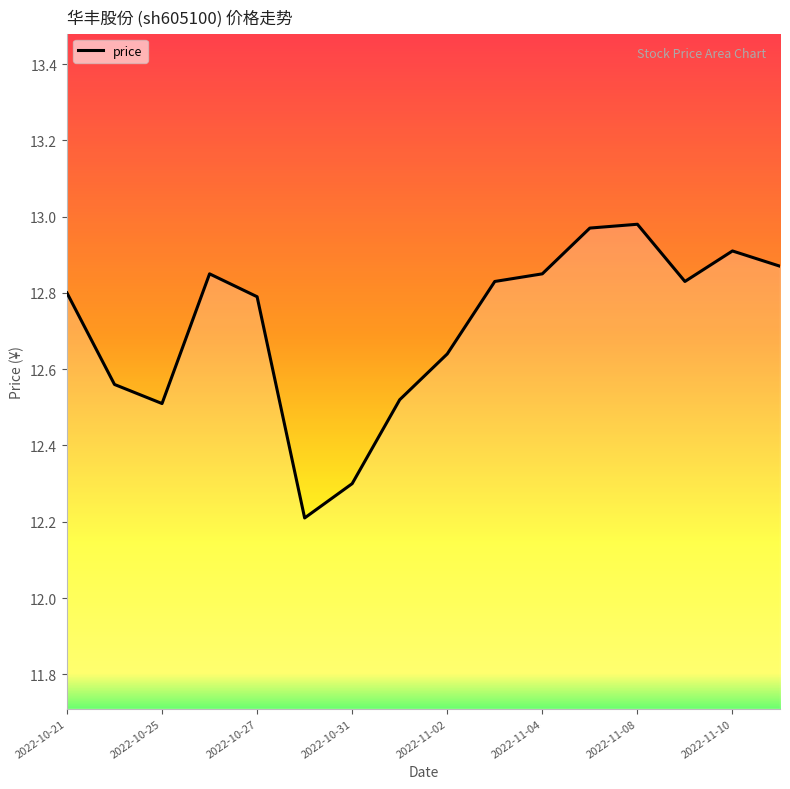

What is the smallest value displayed?

12.2